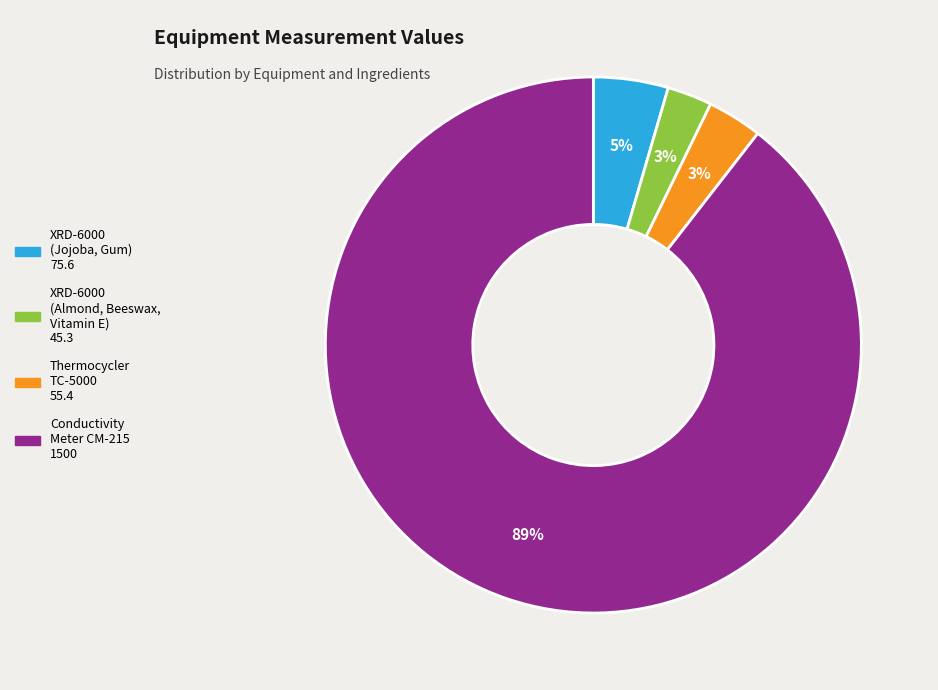

To the nearest percent, what is the average slice percentage?

25%